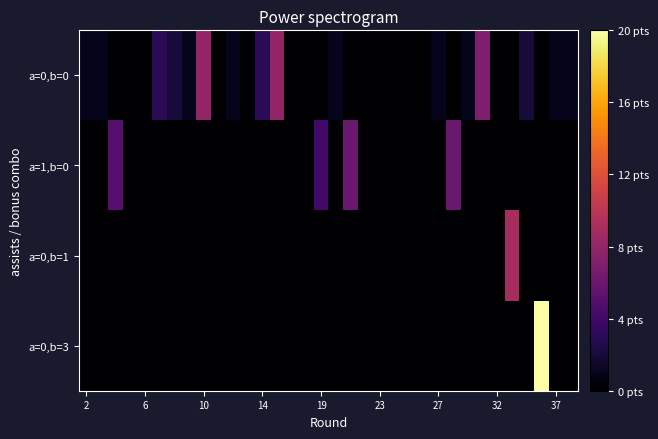

Reading left to right, extract all data points from this chart.

a=0,b=0: 1	1	0	0	0	3	2	1	8	0	1	0	3	8	0	0	0	1	0	0	0	0	0	0	1	0	1	7	0	0	2	0	1	1
a=1,b=0: 0	0	5	0	0	0	0	0	0	0	0	0	0	0	0	0	4	0	6	0	0	0	0	0	0	6	0	0	0	0	0	0	0	0
a=0,b=1: 0	0	0	0	0	0	0	0	0	0	0	0	0	0	0	0	0	0	0	0	0	0	0	0	0	0	0	0	0	9	0	0	0	0
a=0,b=3: 0	0	0	0	0	0	0	0	0	0	0	0	0	0	0	0	0	0	0	0	0	0	0	0	0	0	0	0	0	0	0	20	0	0